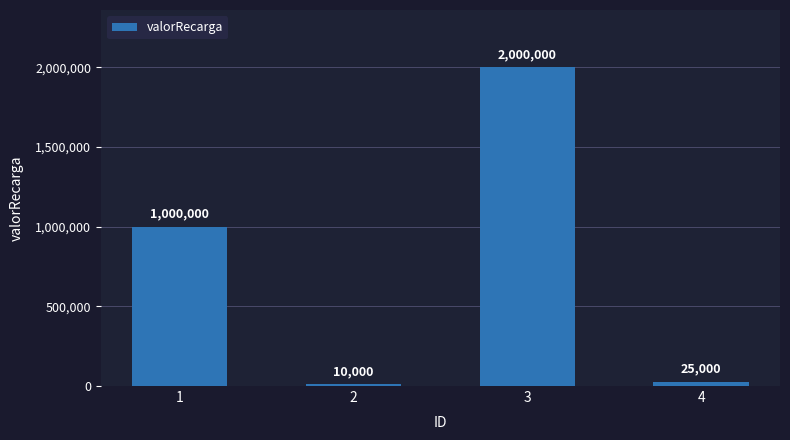

What is the change in value from 1 to 4?

-975000